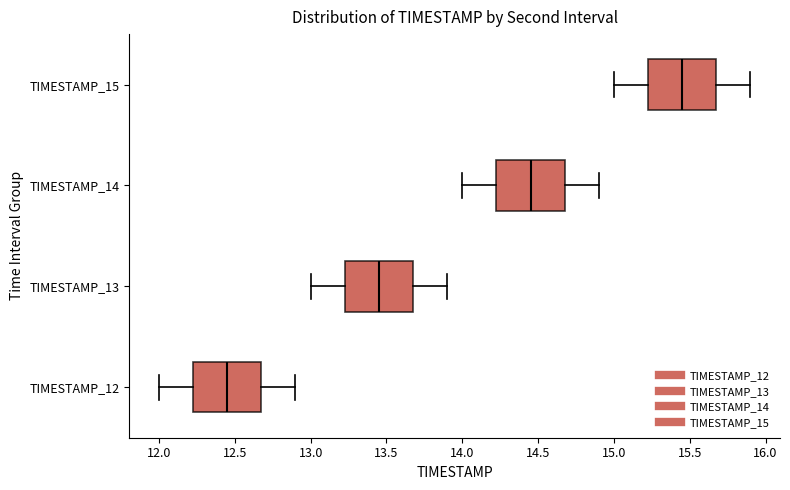

Reading bottom to top, transcribe this box plot: for each box, give where its median line is, the range the box spans, and where its two whiskers end, as read against the x-axis. The values are not printed on the chart, so give them approximately, as read against the axis.

TIMESTAMP_12: median 12.45, box 12.25 to 12.70, whiskers 12.00 to 12.90
TIMESTAMP_13: median 13.45, box 13.25 to 13.70, whiskers 13.00 to 13.90
TIMESTAMP_14: median 14.45, box 14.25 to 14.70, whiskers 14.00 to 14.90
TIMESTAMP_15: median 15.45, box 15.25 to 15.70, whiskers 15.00 to 15.90